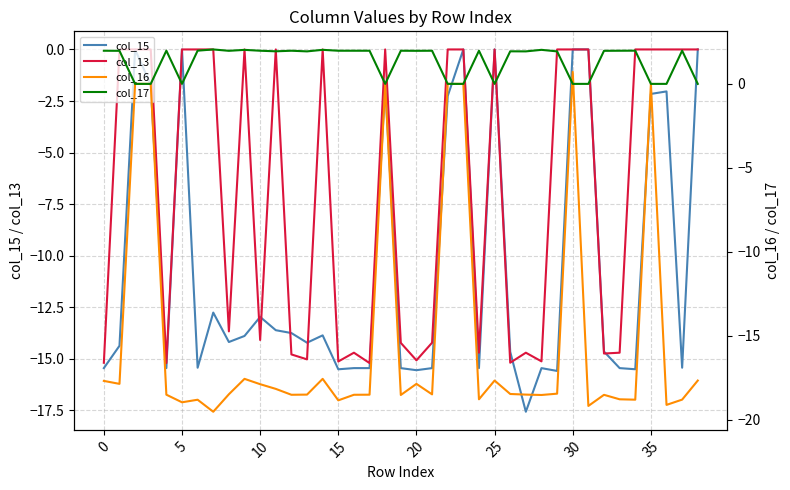

True or false: col_16 has a value of 0.0 at 18.

True